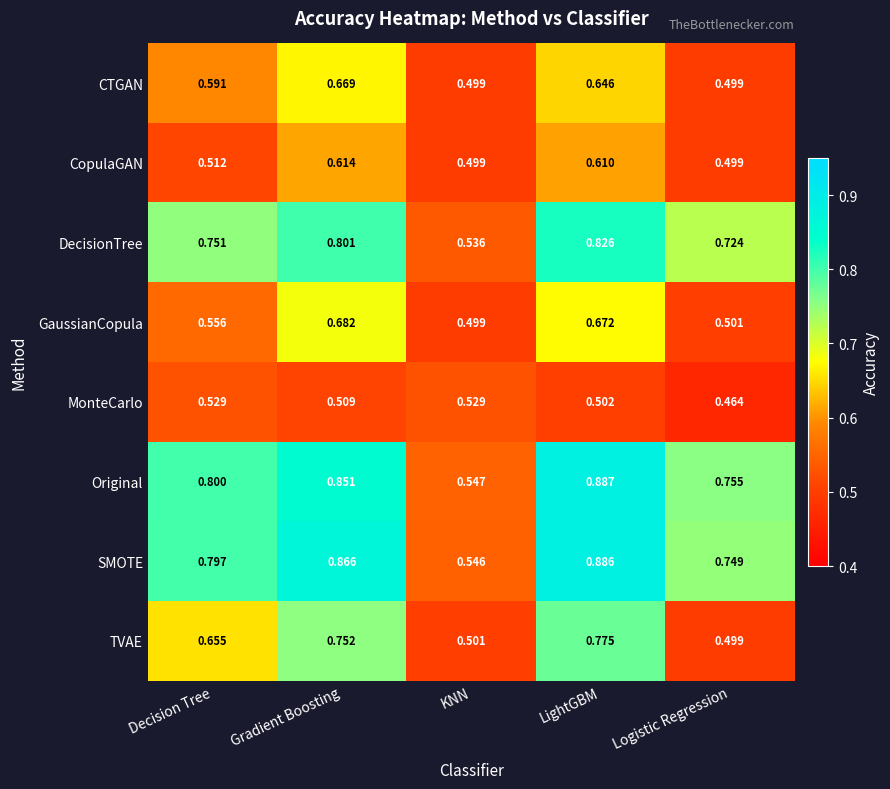

Between Gradient Boosting and KNN, which series saw the biggest shift?

SMOTE